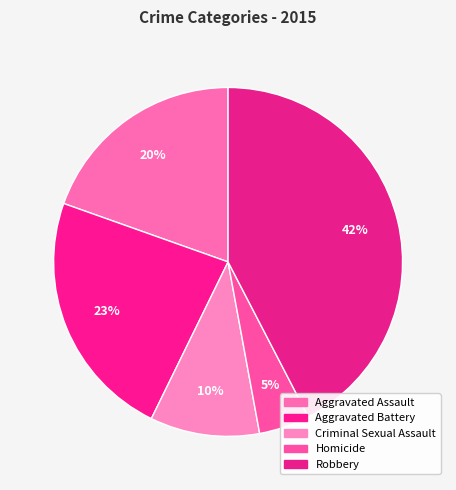

Combined, what portion of the pie is Aggravated Assault and Homicide?

24.3%